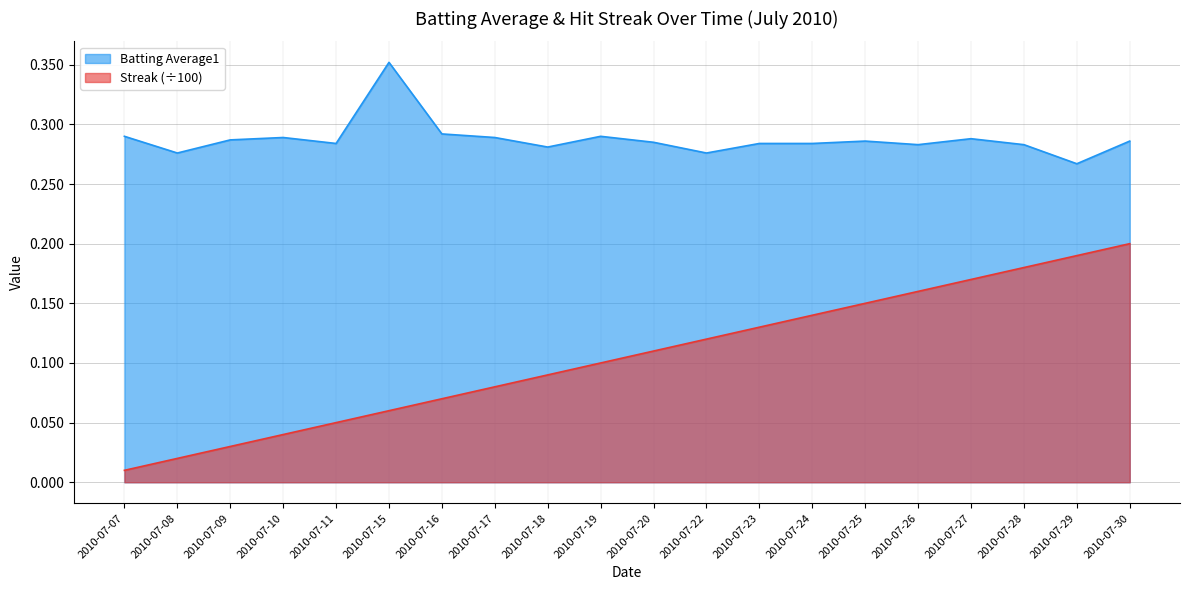

True or false: Batting Average1 and Streak intersect in this chart.

False